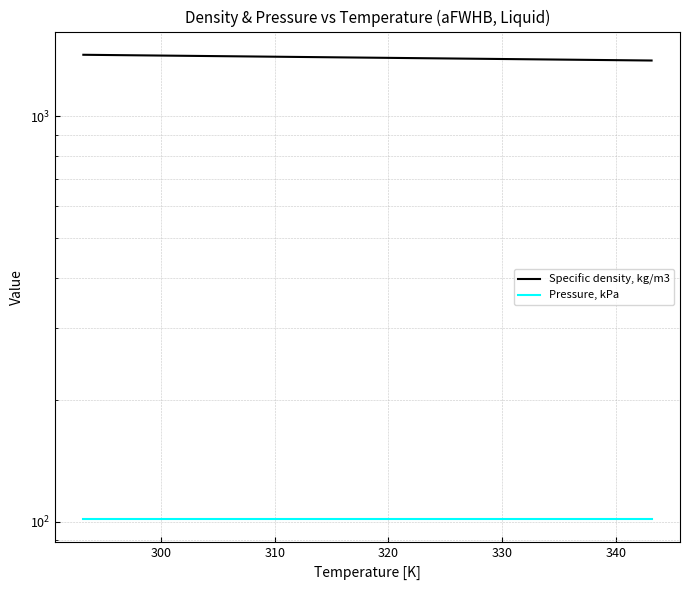

At how many categories does at least one series exceed 1048?

11